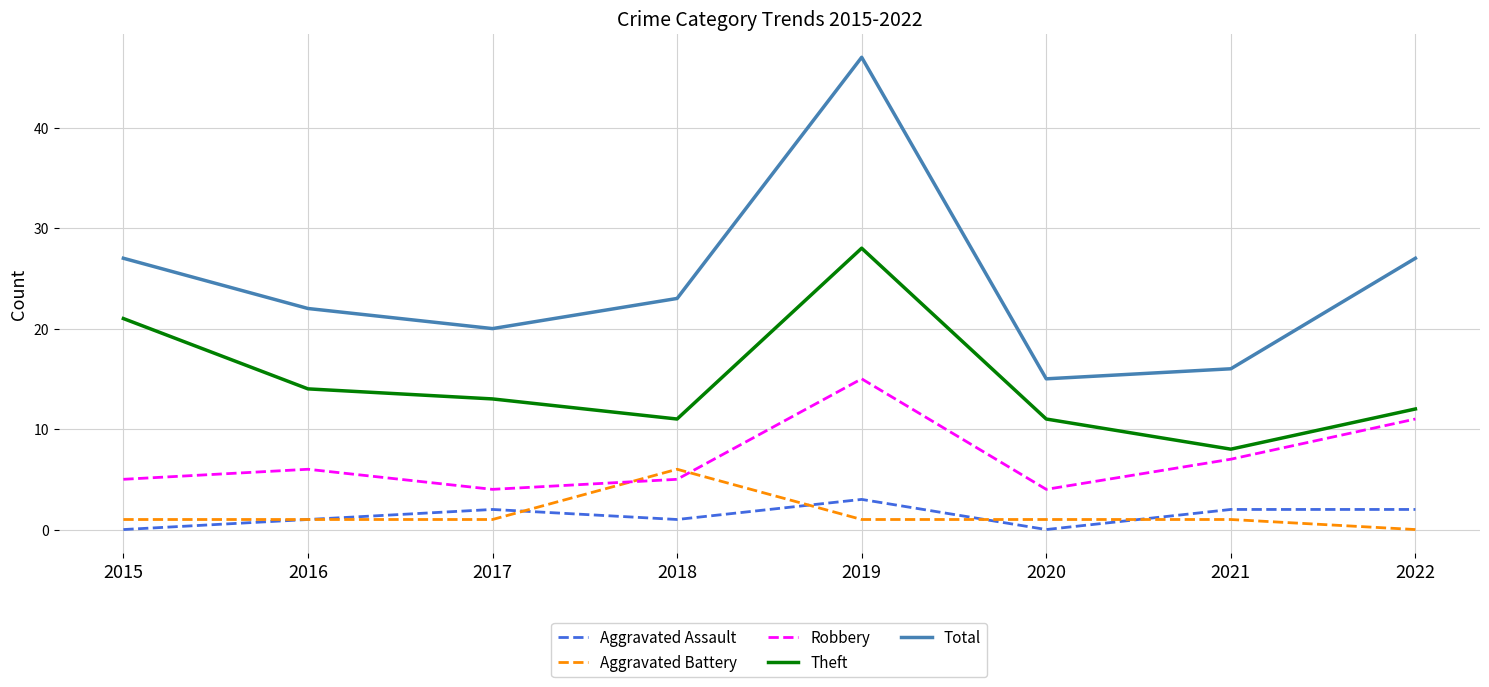

How many series are shown in this chart?

5